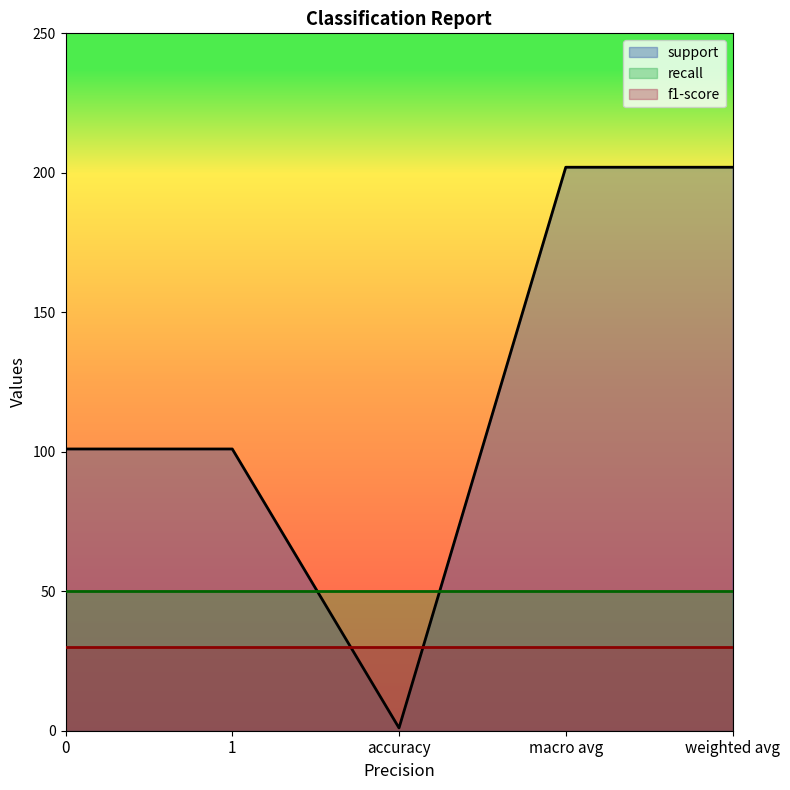

Rank the series by their maximum value, from lowest to highest.

f1-score, recall, support